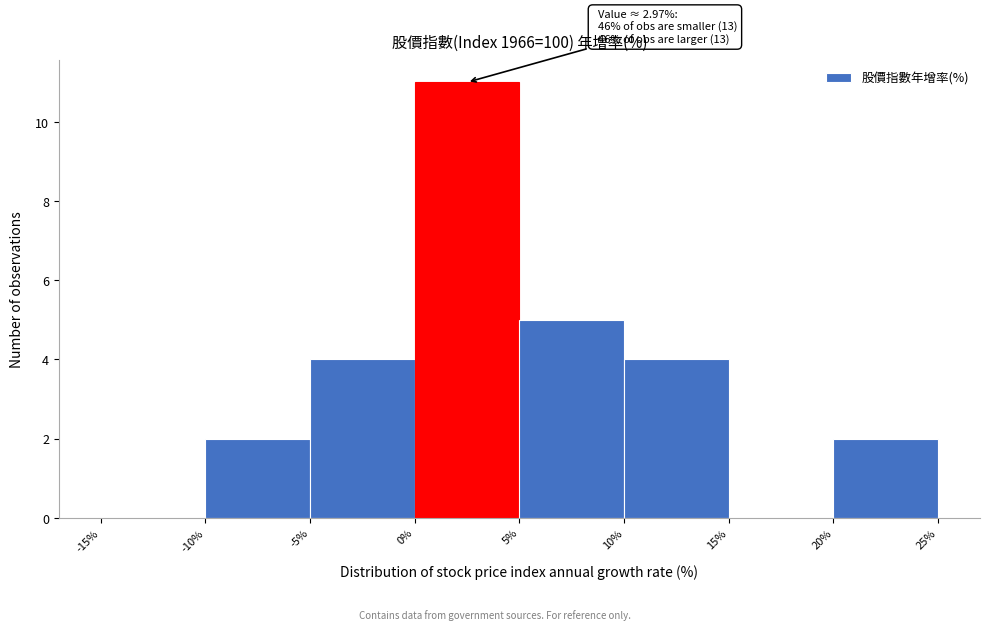

Over which range of the x-axis is the bar tallest?

0% to 5%